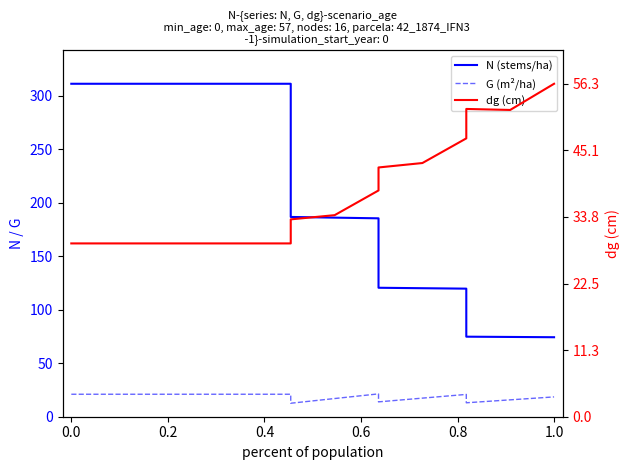

Which series has the largest range (max minus min)?

N (stems/ha)